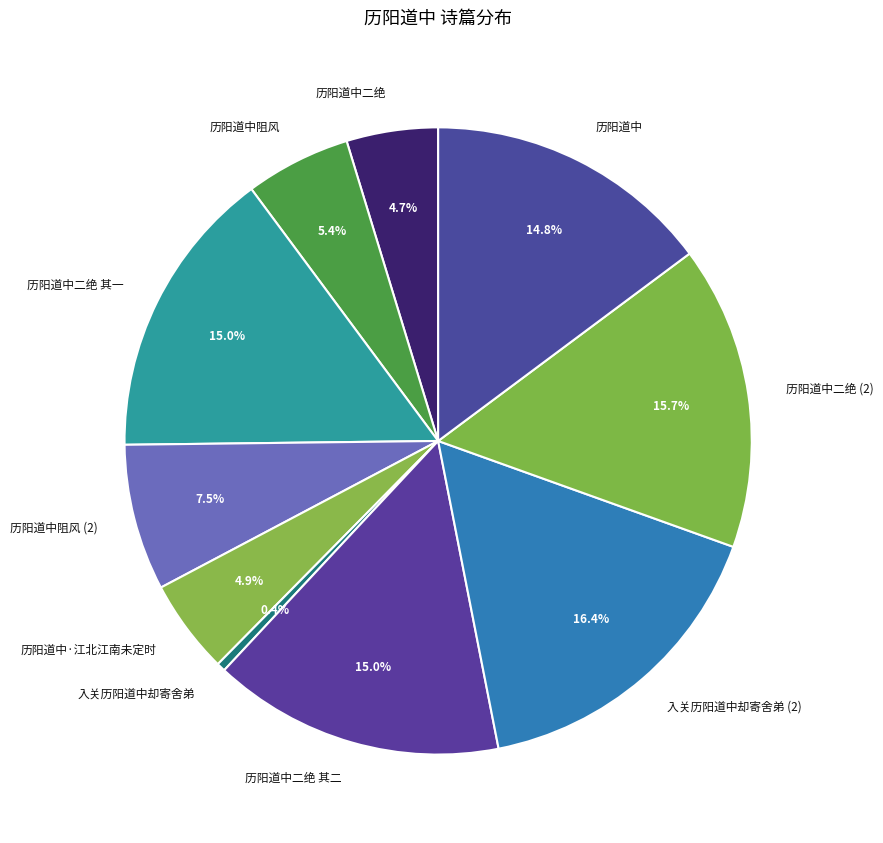

To the nearest percent, what is the combined percentage of 历阳道中二绝 and 历阳道中?

20%